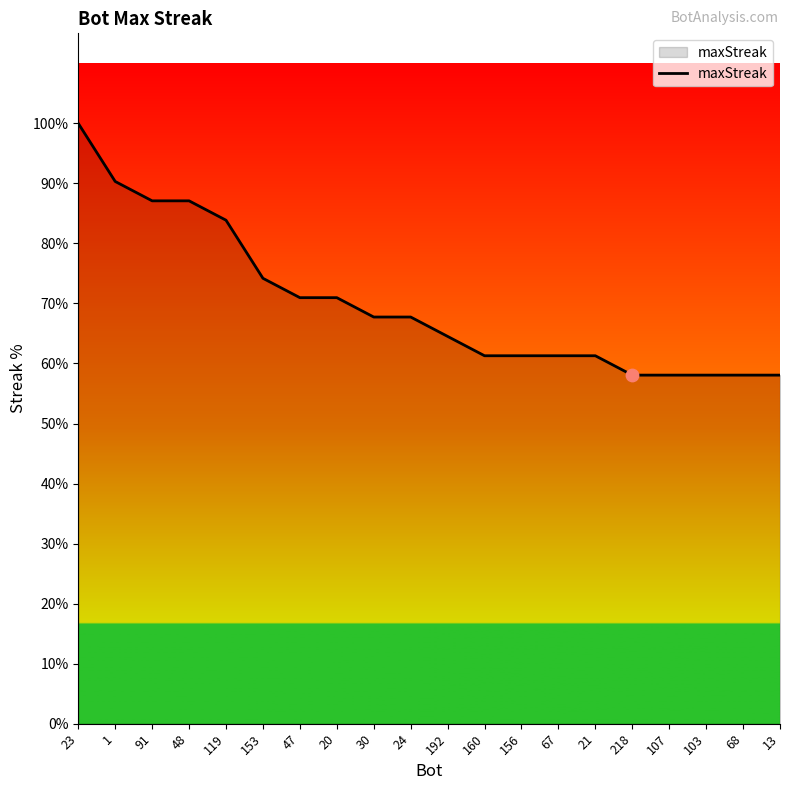

What is the ratio of the value at 1 to the value at 192?

1.4